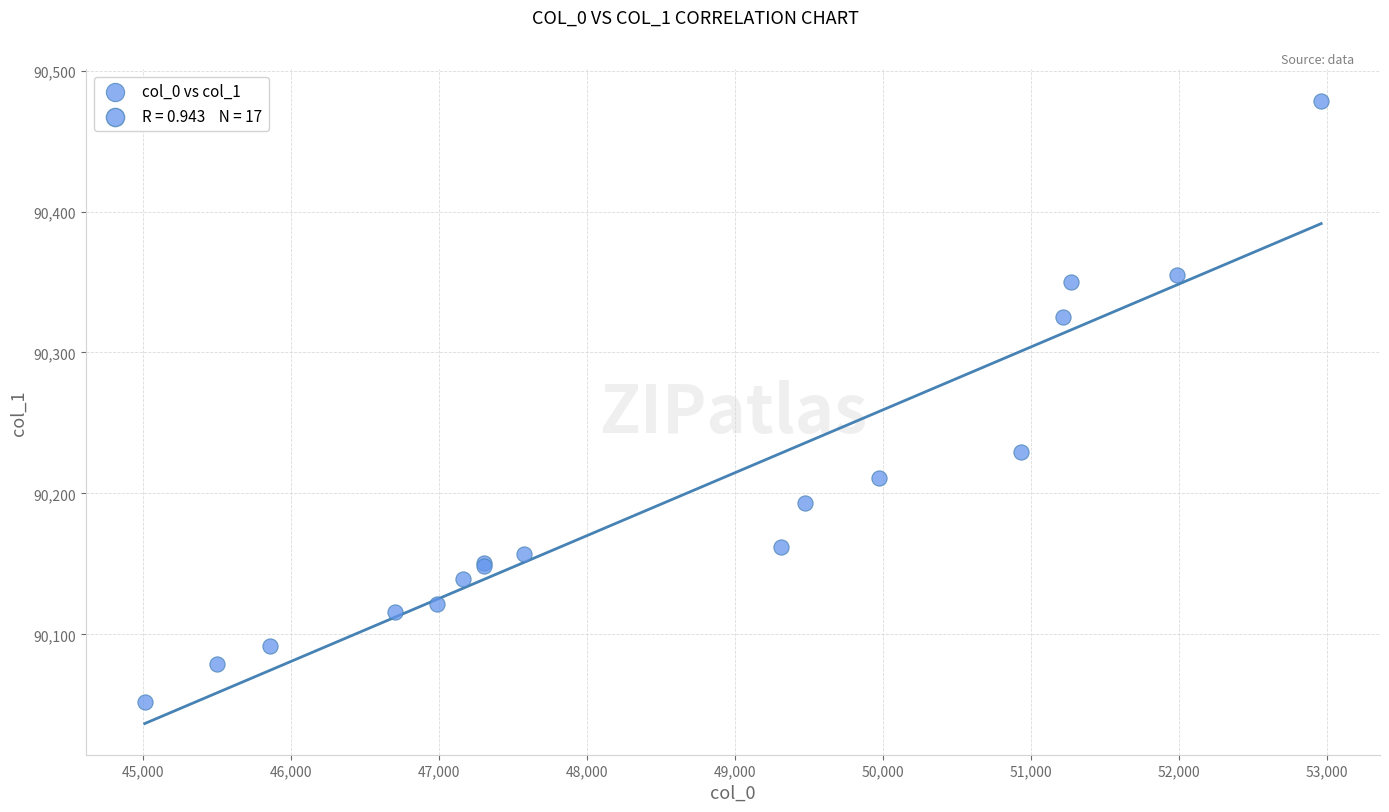

What Y value in the scatter plot is closest to 90265?

90229.2